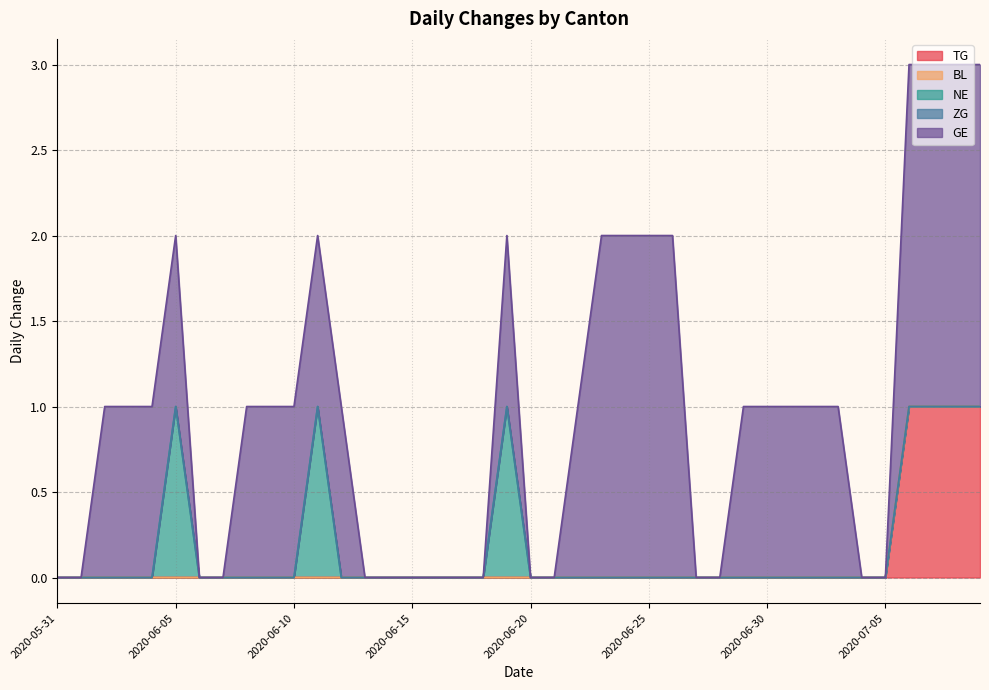

What is the maximum value shown in the chart?

2